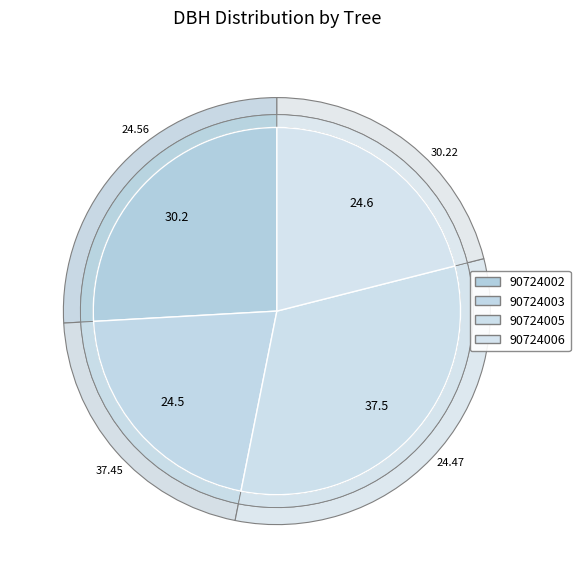

Does 90724002 account for over 50% of the chart?

No